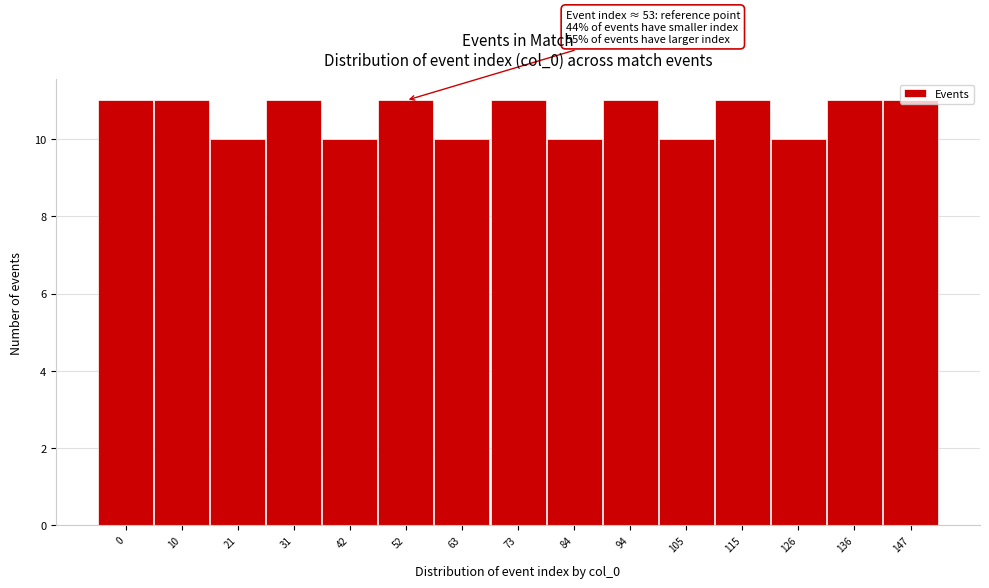

What is the sum of the values at 31 and 21?

21